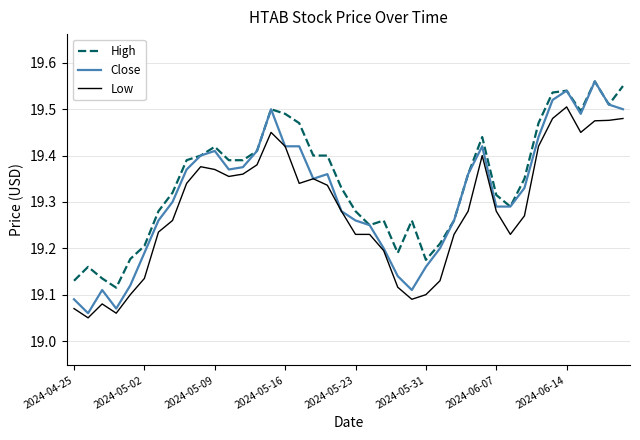

What is the sum of all Low values?

771.4